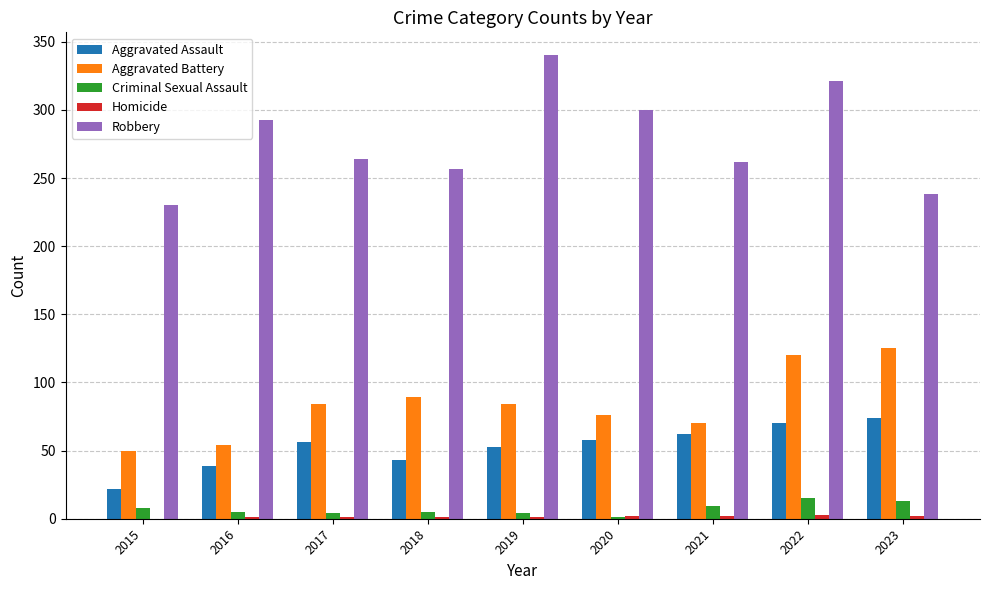

What is the total value across all series at 2019?

482